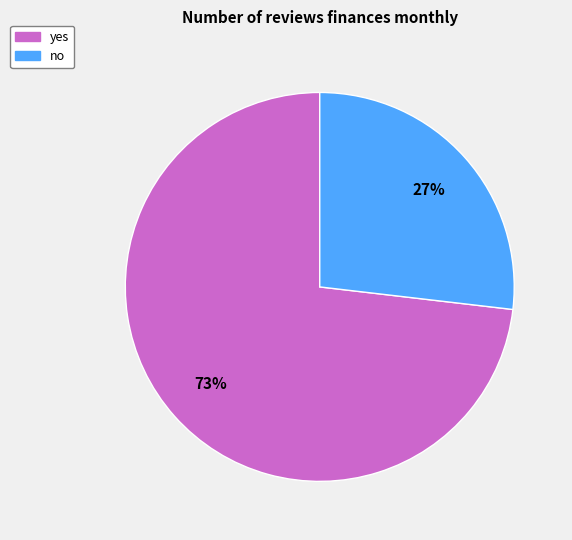

Is the sum of no and yes greater than half?

Yes